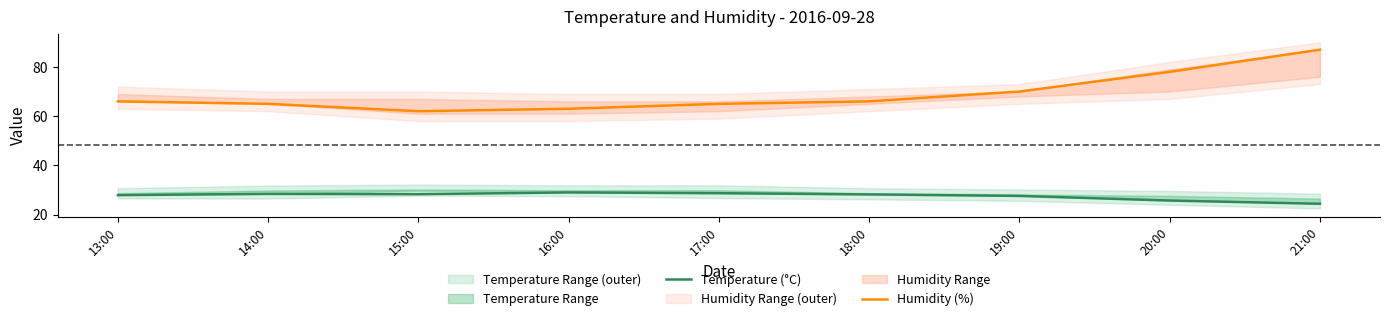

The value of Humidity (%) at 21:00 is 117.1. True or false?

False